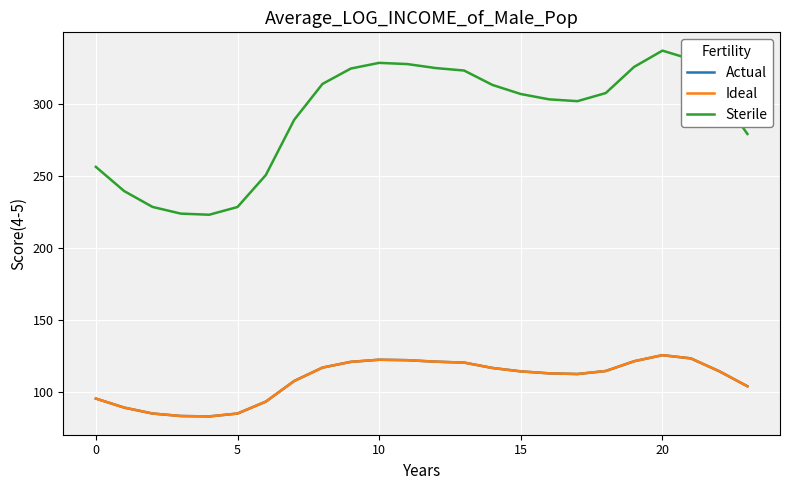

True or false: Sterile and Ideal intersect in this chart.

False